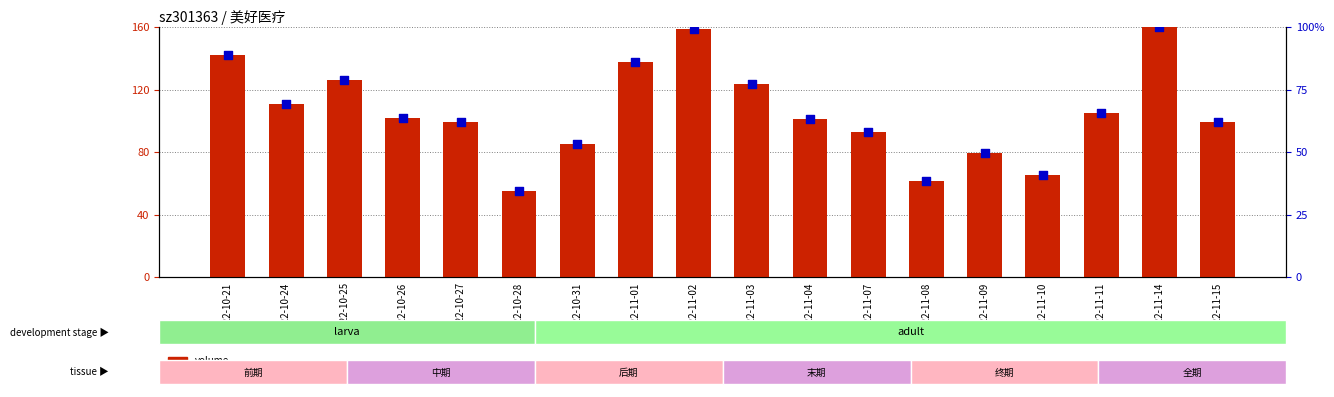

What are all the series names shown in the legend?

volume, t_change (percentile rank)